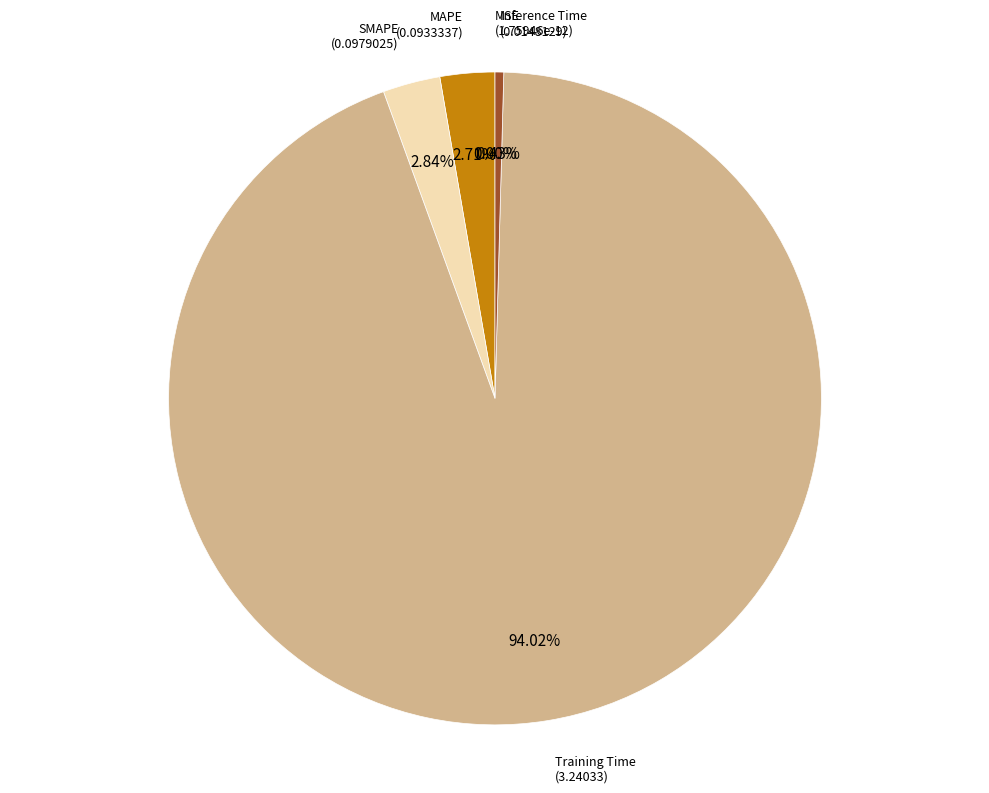

Which category has the smallest portion of the pie?

MSE